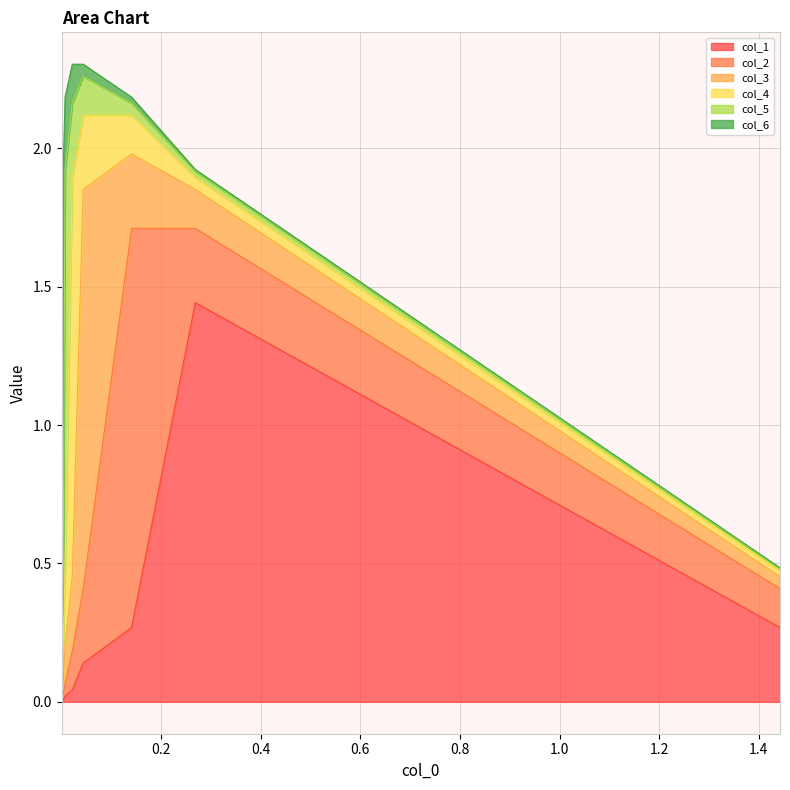

True or false: col_5 has more than 0 points higher than both neighbors.

True